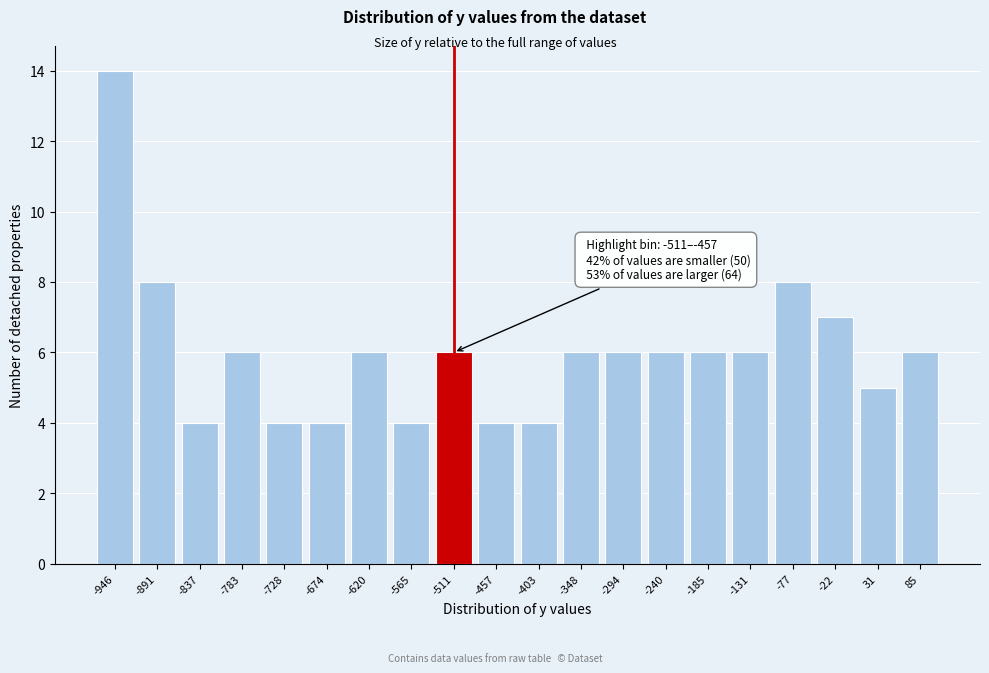

Reading left to right, what are all the values shown in this chart?

-946=14	-891=8	-837=4	-783=6	-728=4	-674=4	-620=6	-565=4	-511=6	-457=4	-403=4	-348=6	-294=6	-240=6	-185=6	-131=6	-77=8	-22=7	31=5	85=6